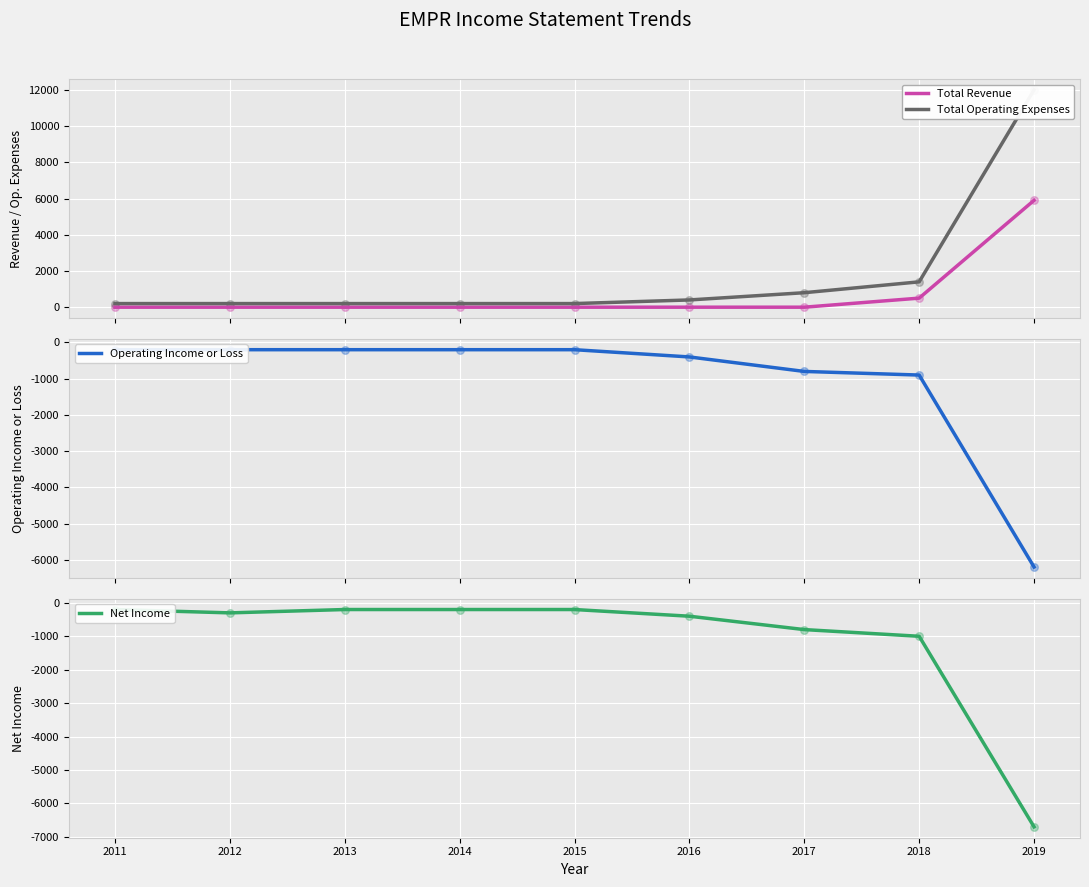

What is the total value across all series at 2017?

-800